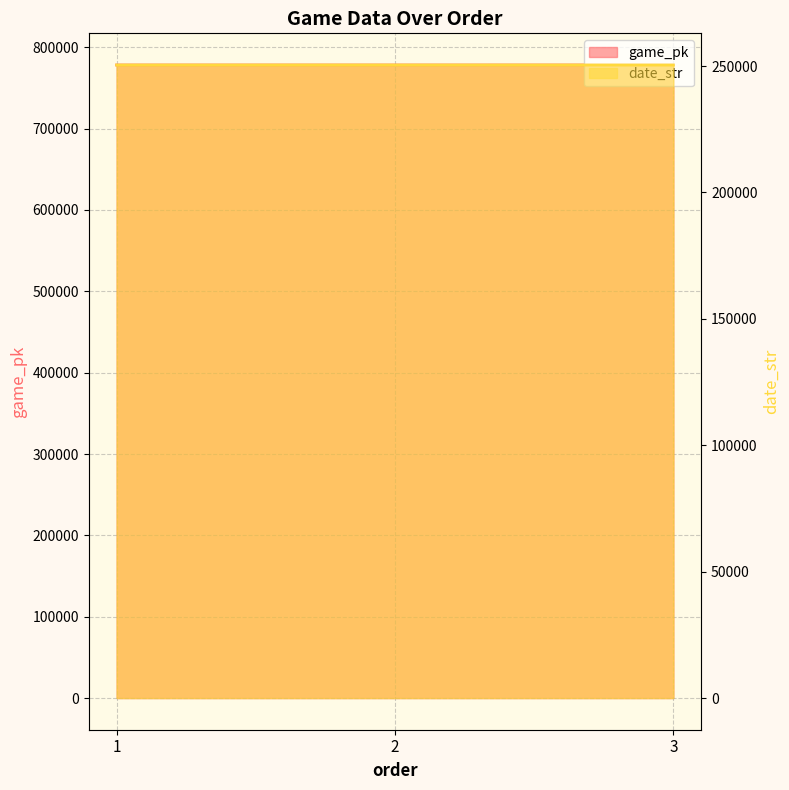

What is the sum of the date_str values at 3 and 1?

500854